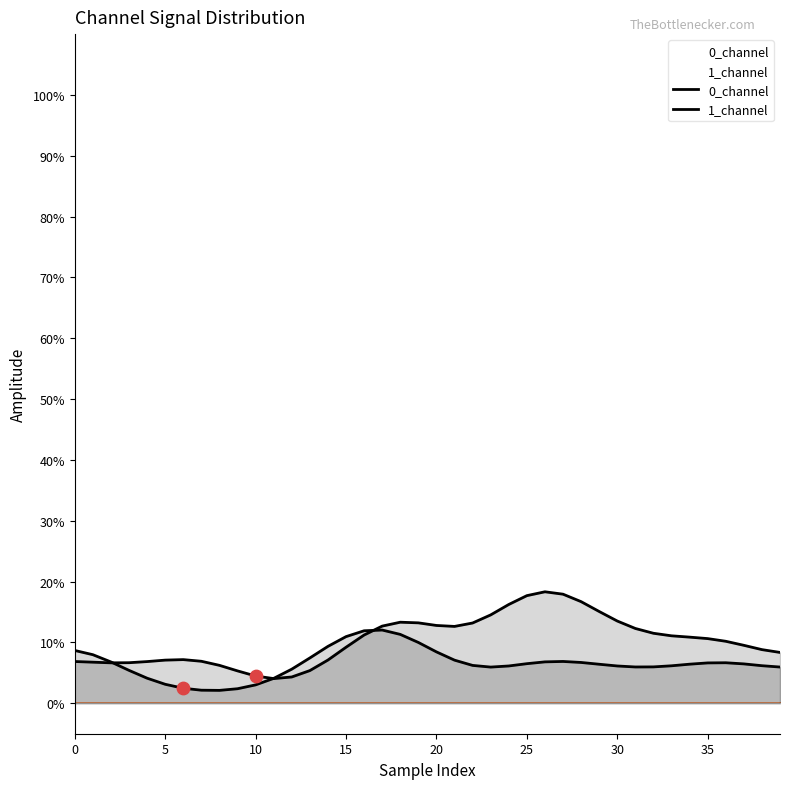

Which series reaches the maximum Y coordinate?

1_channel